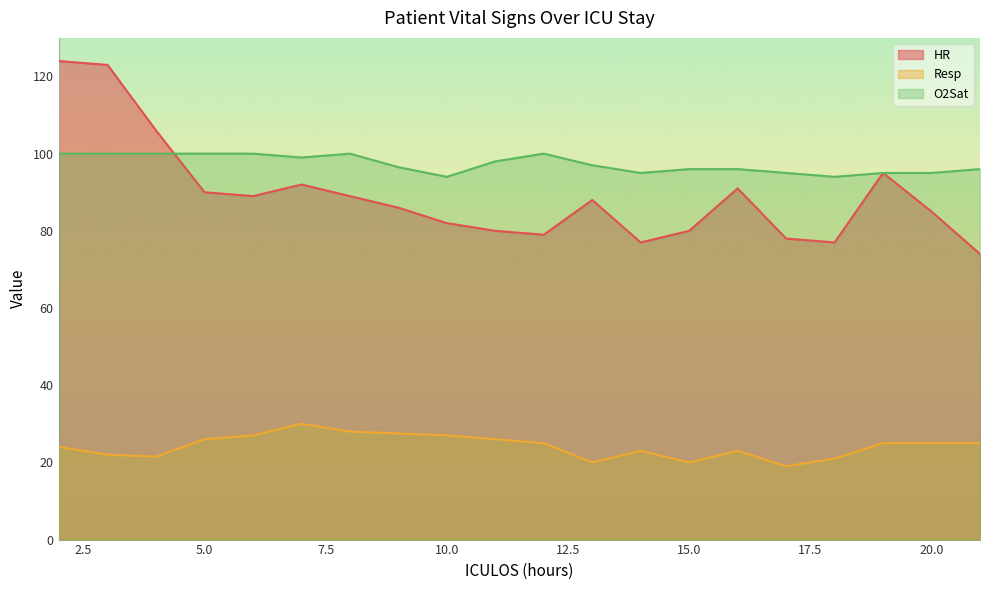

At how many categories does at least one series exceed 111?

2